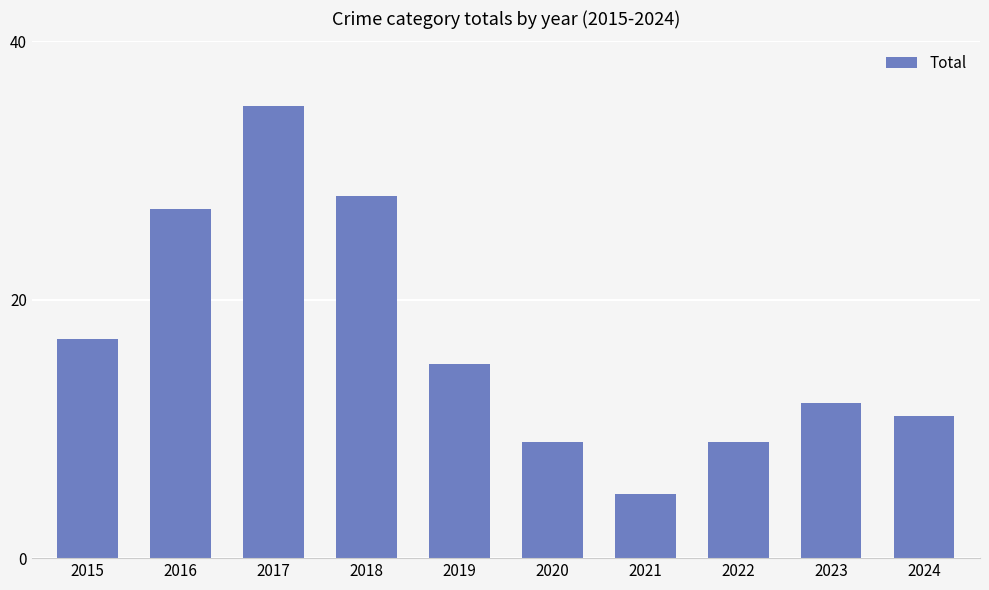

What is the difference between the values at 2023 and 2022?

3